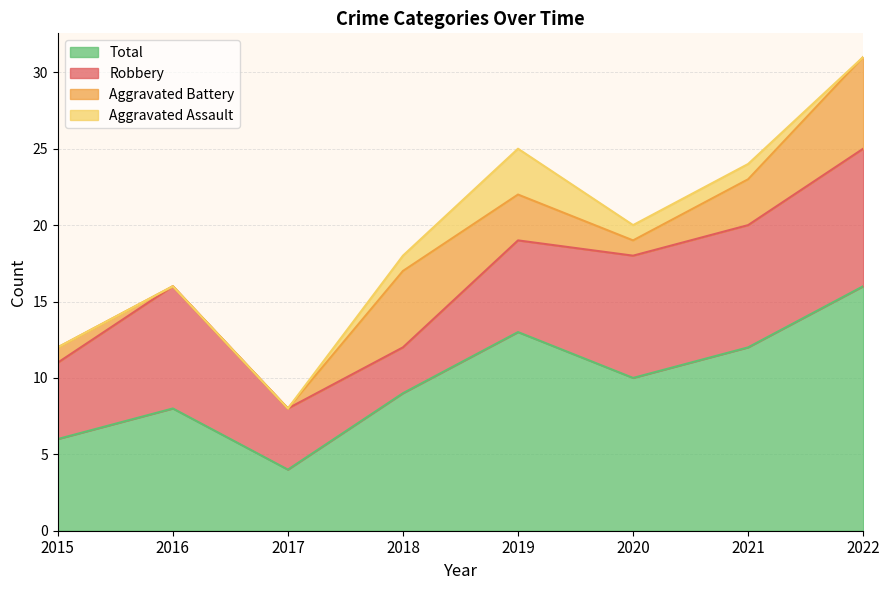

Which series has the largest total across all categories?

Total